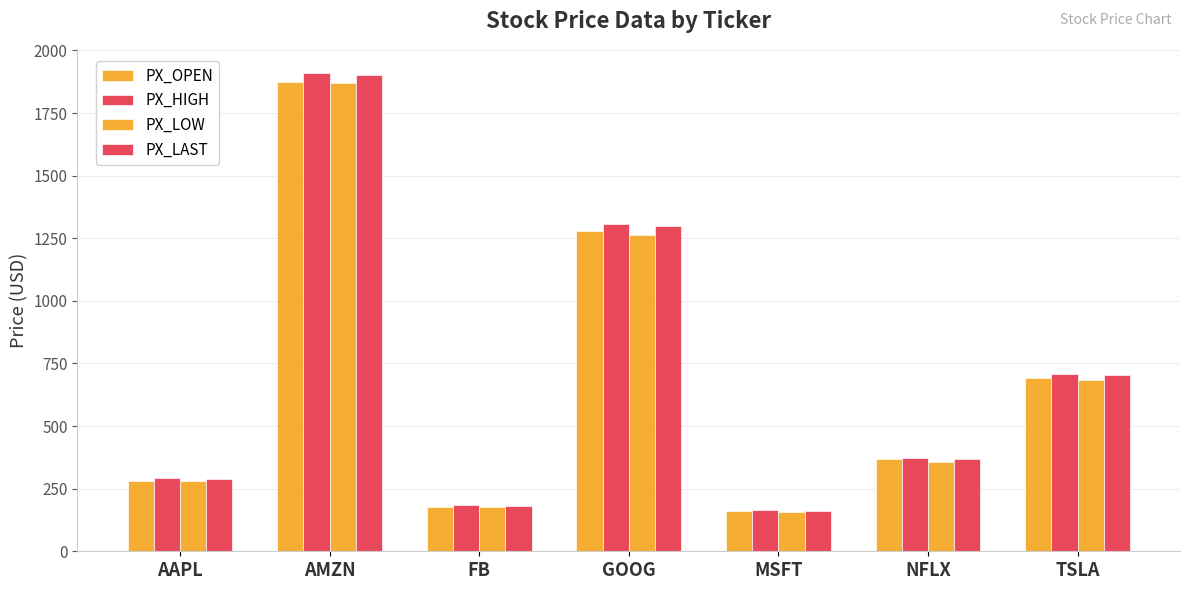

What is the approximate value of PX_OPEN at AAPL?

282.0